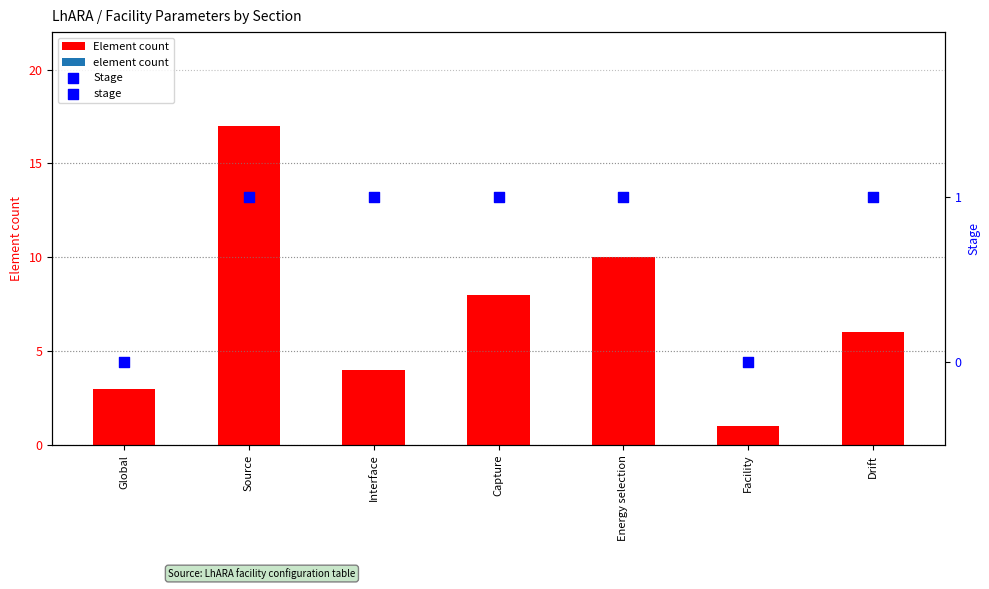

Which category has the lowest value in the Element count series?

Facility